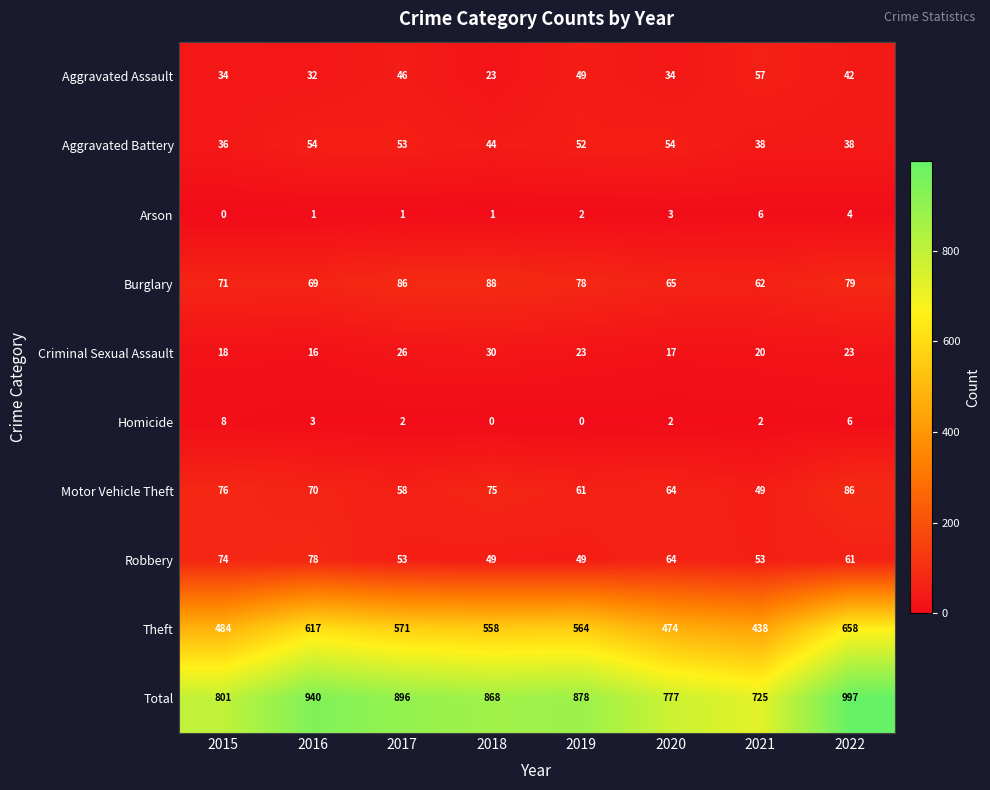

What is the difference between the maximum and minimum values in the Criminal Sexual Assault series?

14